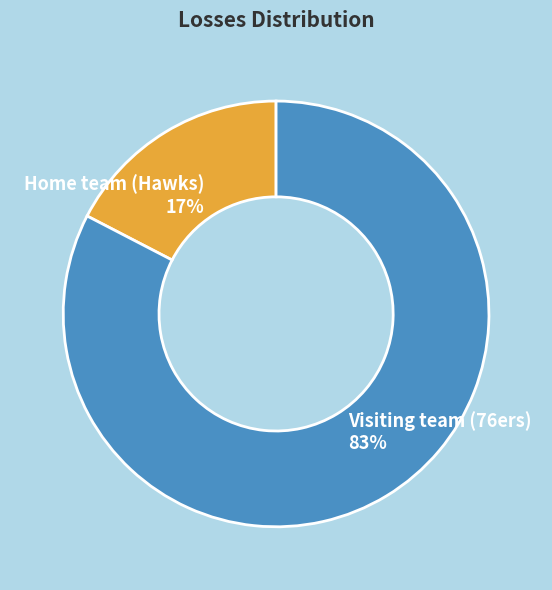

Which slice represents more than half of the pie?

Visiting team (76ers)